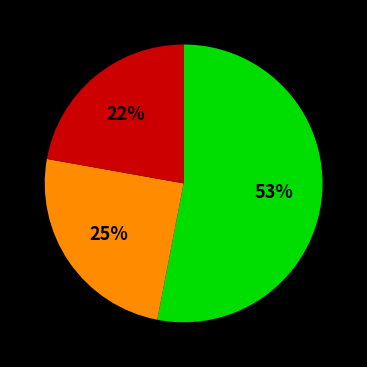

To the nearest percent, what is the average slice percentage?

33%